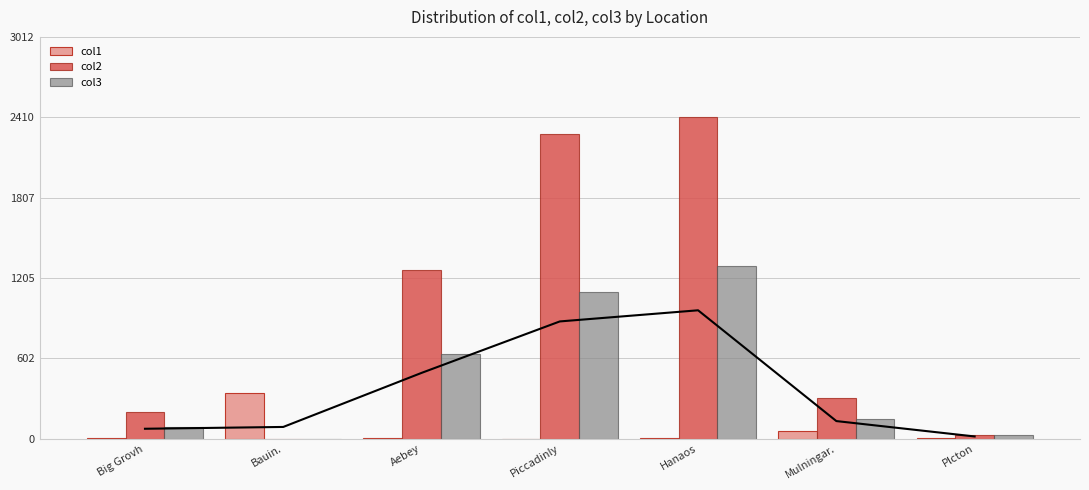

What is the value of the col1 bar at the 7th from the left?

6.0